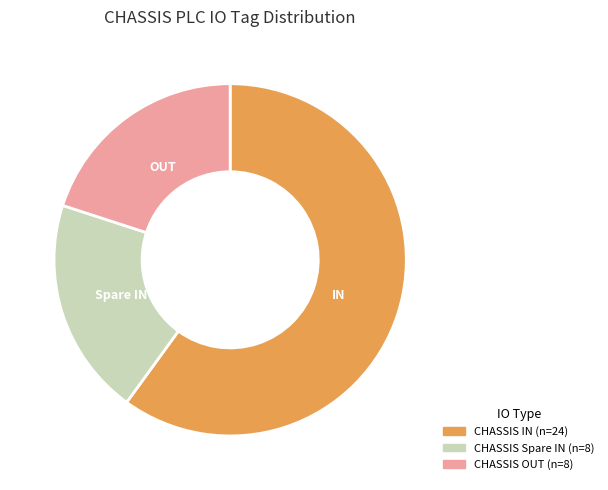

What is the ratio of the value at OUT to the value at IN?

0.3